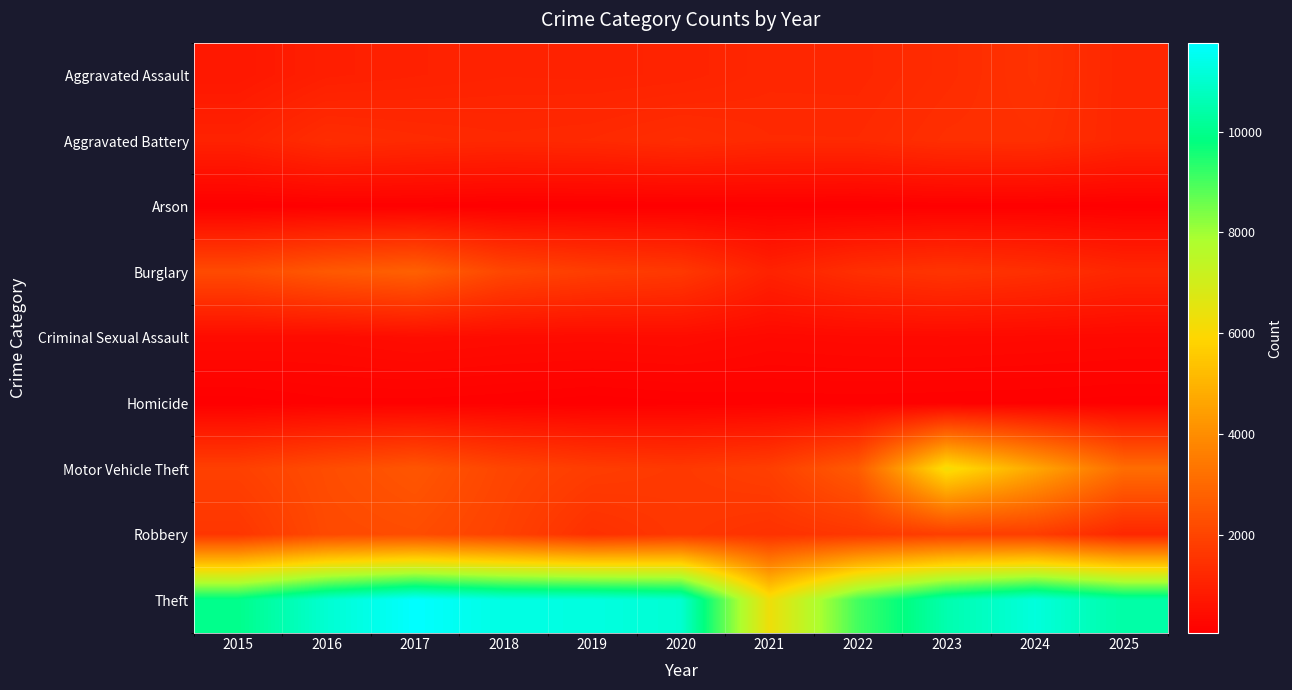

Reading left to right, list all the values displayed in this chart.

Aggravated Assault: 2015=748	2016=954	2017=1011	2018=1059	2019=1048	2020=1076	2021=1182	2022=1178	2023=1315	2024=1488	2025=1158
Aggravated Battery: 2015=1044	2016=1347	2017=1272	2018=1220	2019=1253	2020=1354	2021=1253	2022=1250	2023=1399	2024=1419	2025=1166
Arson: 2015=58	2016=93	2017=97	2018=62	2019=66	2020=67	2021=85	2022=62	2023=90	2024=96	2025=71
Burglary: 2015=2189	2016=2574	2017=2785	2018=2073	2019=1812	2020=1673	2021=1048	2022=1405	2023=1561	2024=1424	2025=1175
Criminal Sexual Assault: 2015=401	2016=396	2017=458	2018=415	2019=401	2020=426	2021=332	2022=356	2023=365	2024=346	2025=324
Homicide: 2015=67	2016=127	2017=127	2018=104	2019=64	2020=94	2021=113	2022=118	2023=106	2024=97	2025=76
Motor Vehicle Theft: 2015=1893	2016=2230	2017=2490	2018=2038	2019=1789	2020=1687	2021=1854	2022=2637	2023=6191	2024=4677	2025=3129
Robbery: 2015=1596	2016=2155	2017=2237	2018=1929	2019=1441	2020=1643	2021=1483	2022=1630	2023=1843	2024=1810	2025=1183
Theft: 2015=9985	2016=11065	2017=11764	2018=11333	2019=11294	2020=11066	2021=6292	2022=9053	2023=10523	2024=11222	2025=10411